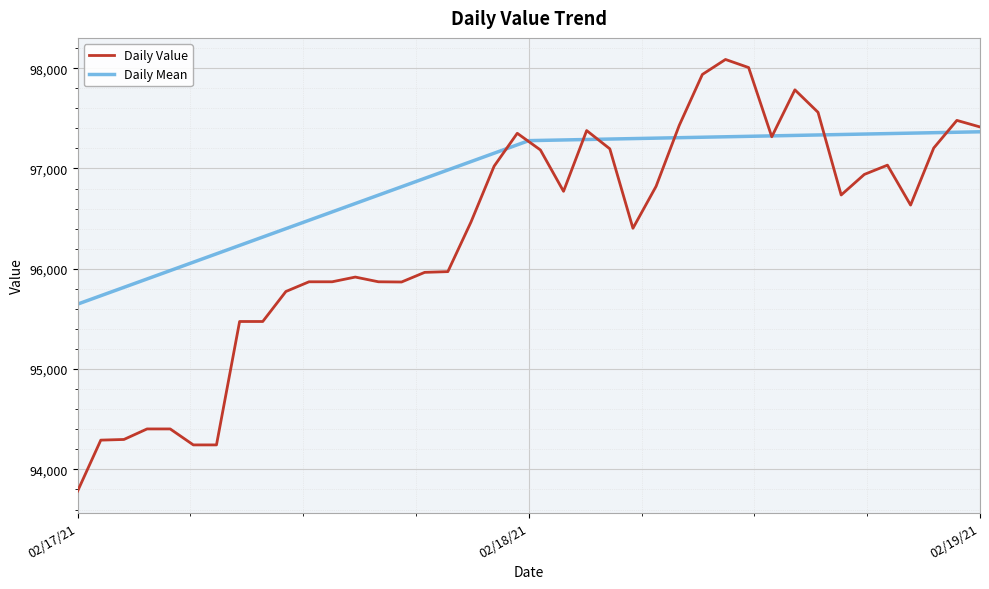

At which label does Daily Value reach its minimum?

02/17/21